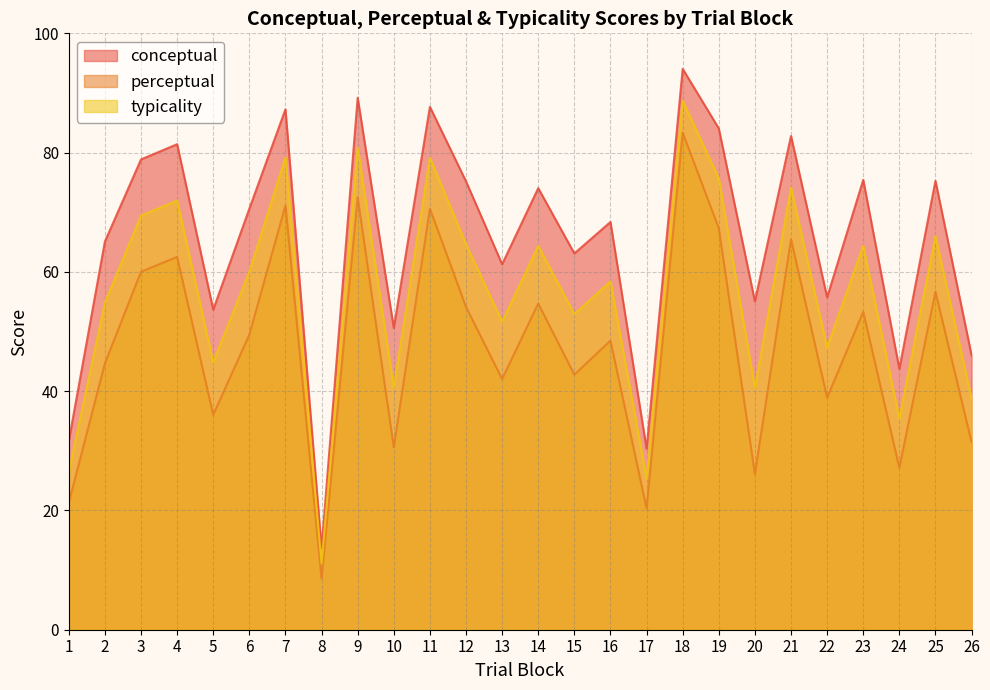

Which category has the lowest value across all series?

8